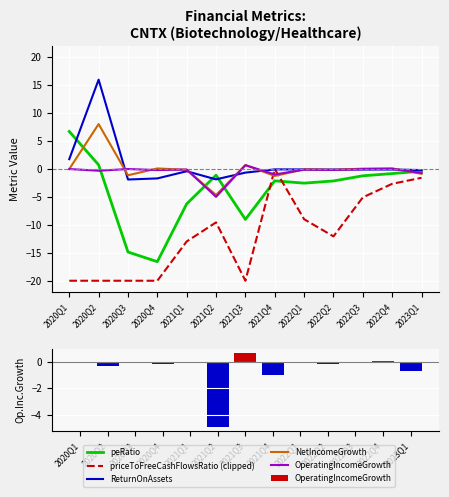

What is the maximum value for ReturnOnAssets?

16.0